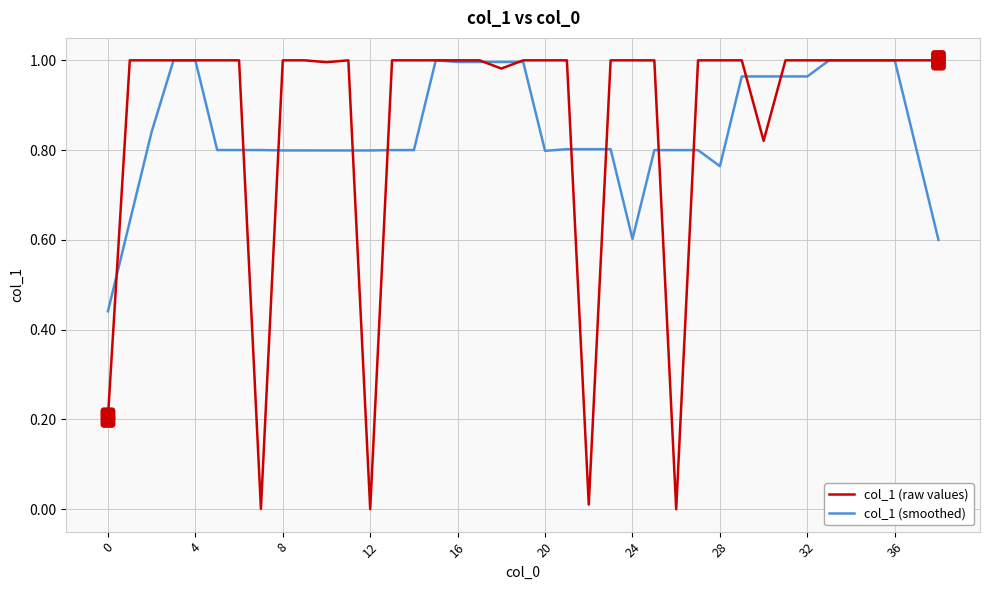

Does the chart display data point markers on the line(s)?

No